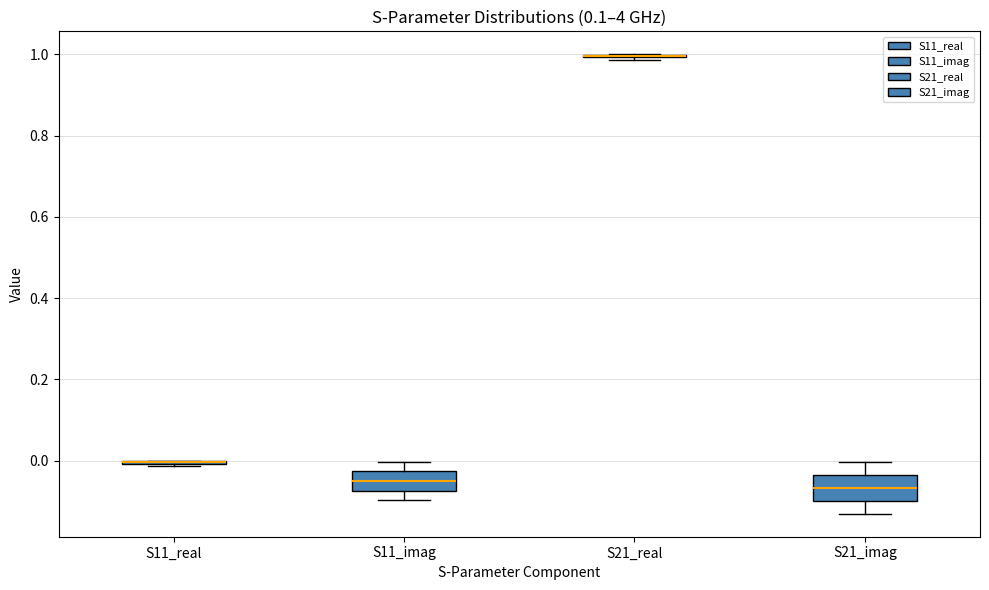

Where does the upper whisker of the box for S11_imag end on the y-axis? The values are not printed on the chart, so give them approximately, as read against the axis.

0.00